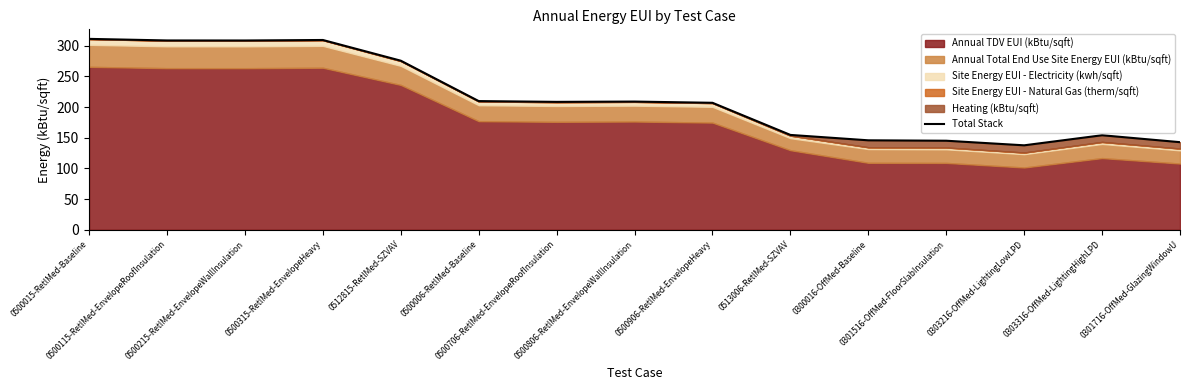

What is the change in value from 0500115-RetlMed-EnvelopeRoofInsulation to 0500806-RetlMed-EnvelopeWallInsulation?

-99.6